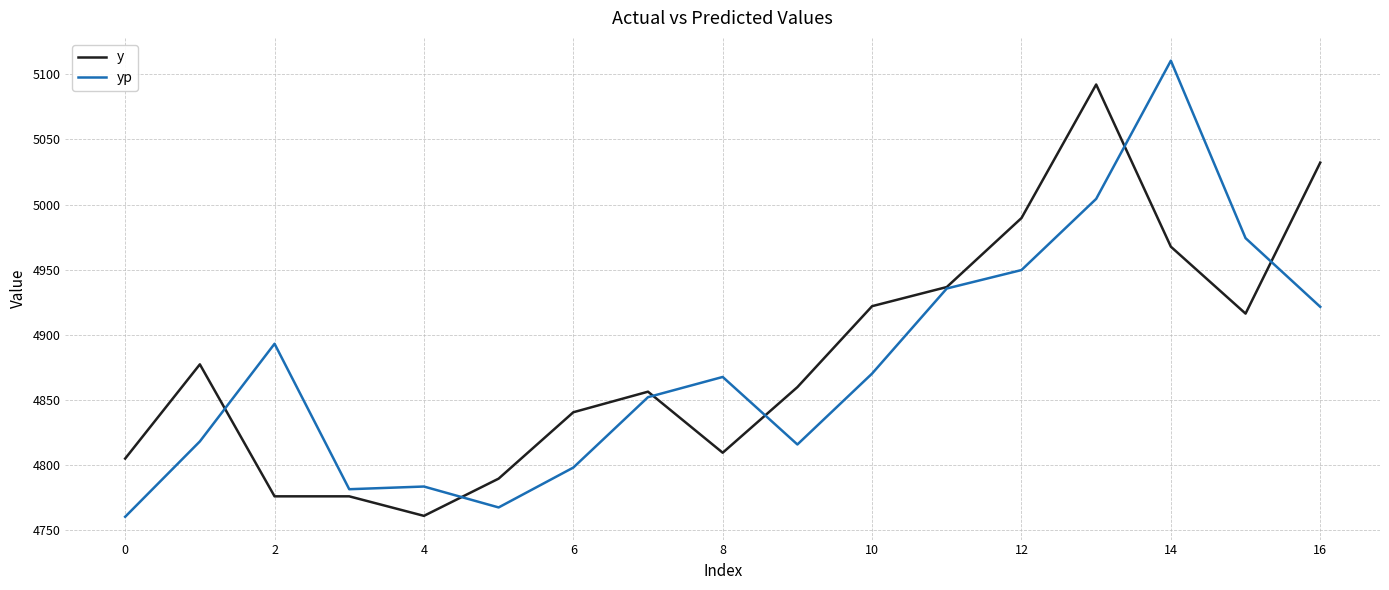

Reading right to left, extract all data points from this chart.

y: 5032.2	4916.2	4967.6	5092.2	4989.6	4936.6	4921.9	4859.7	4809.3	4856.2	4840.4	4789.4	4760.8	4775.8	4775.8	4877.2	4804.8
yp: 4921.4	4974.2	5110.5	5004.3	4949.6	4935.5	4870.1	4815.6	4867.5	4852.0	4797.9	4767.3	4783.3	4781.3	4893.0	4818.0	4760.1